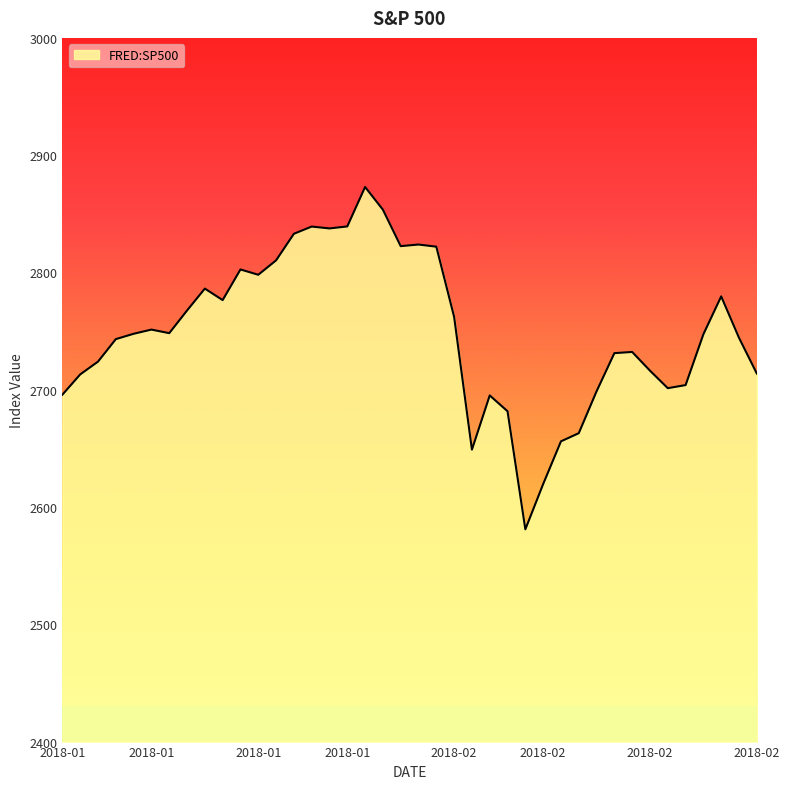

What is the difference between the maximum and minimum values?

291.9